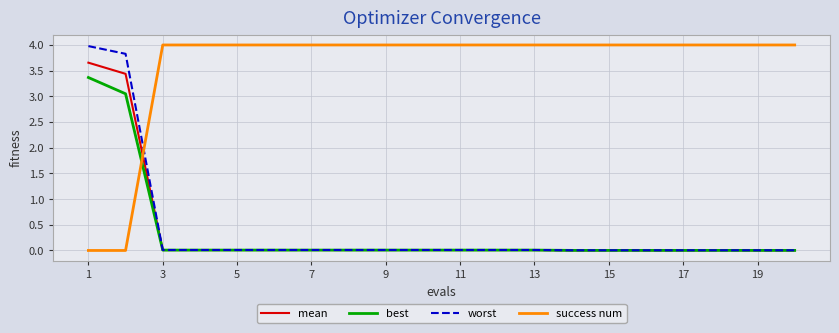

True or false: worst and success num intersect in this chart.

True